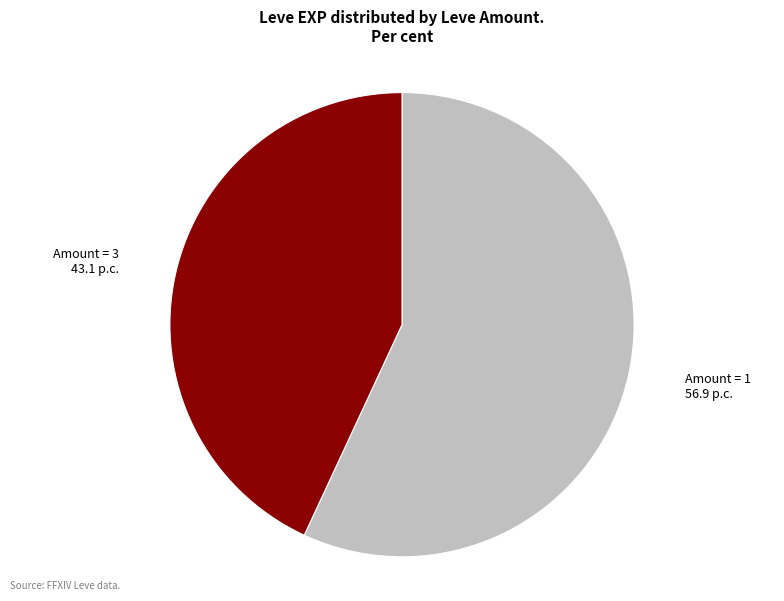

Is there any slice that represents more than half of the pie?

Yes